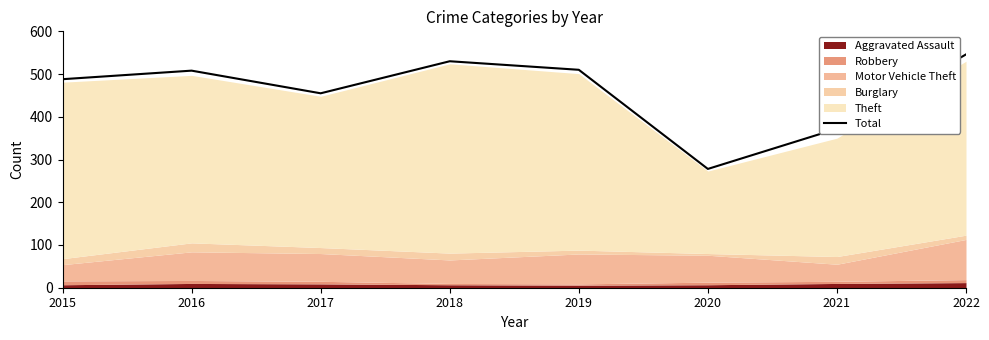

How many values exceed 508?

3